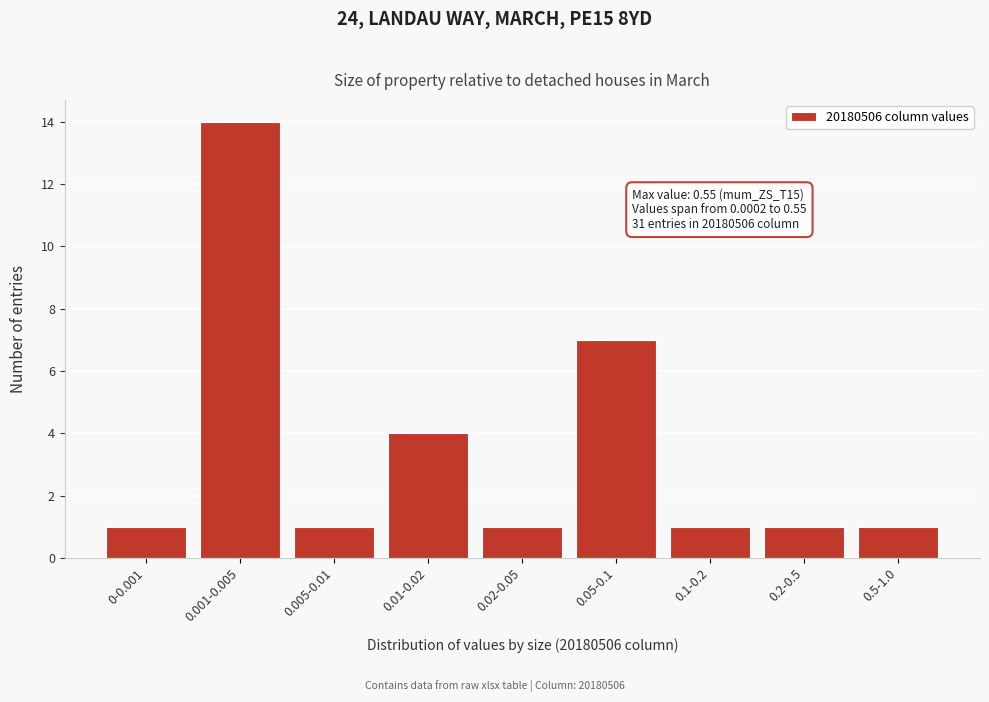

Reading right to left, list all the values displayed in this chart.

1	1	1	7	1	4	1	14	1